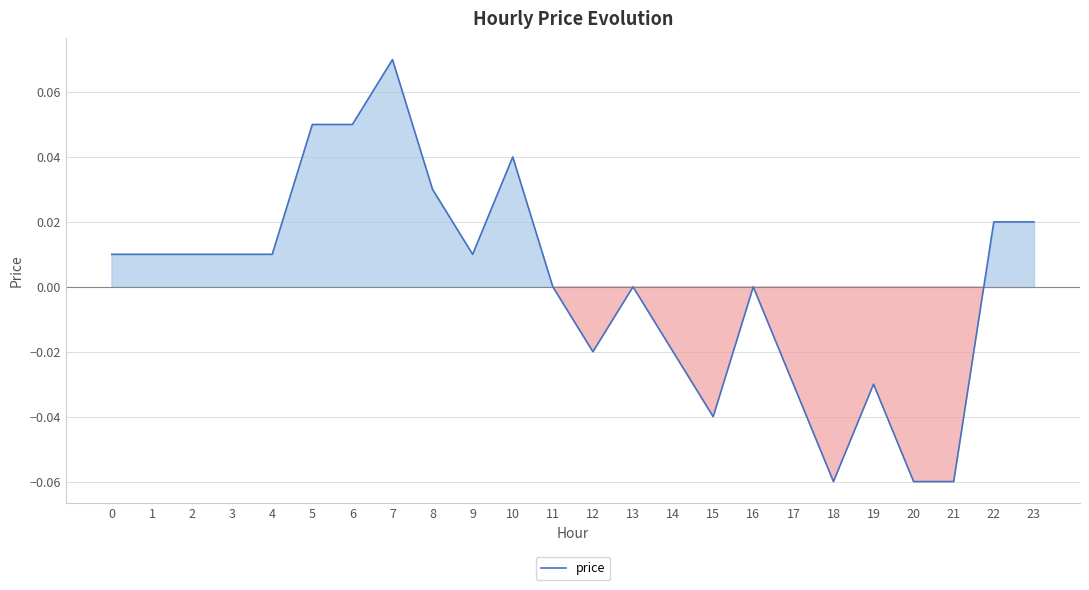

Which category has the highest value across all series?

7